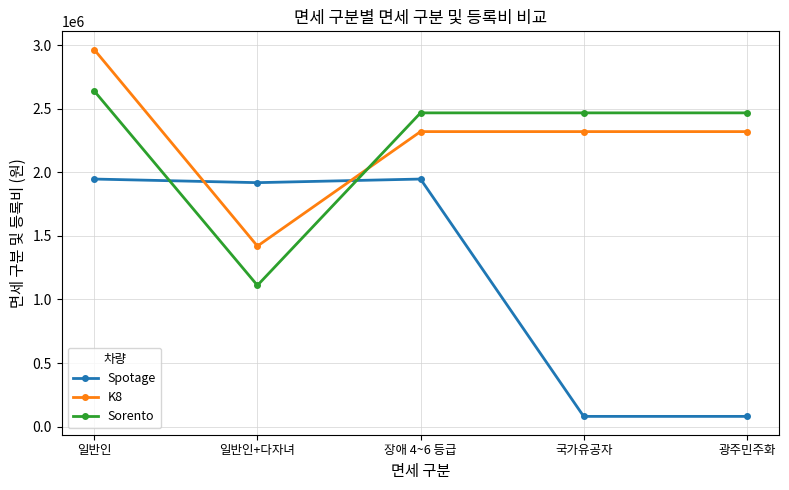

What is the value of the Spotage point at the 2nd from the left?

1919562